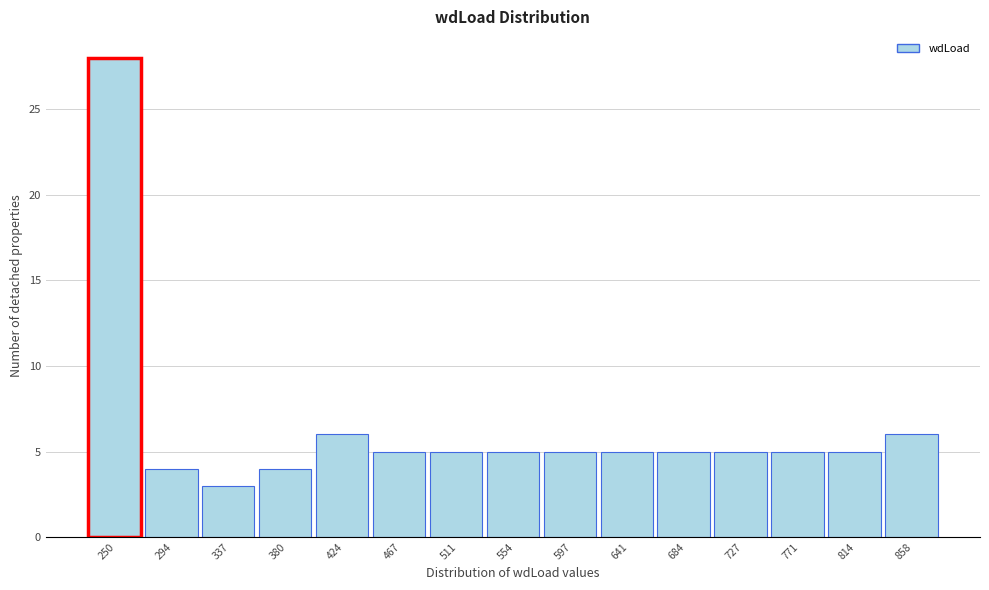

Reading left to right, list all the values displayed in this chart.

250=28	294=4	337=3	380=4	424=6	467=5	511=5	554=5	597=5	641=5	684=5	727=5	771=5	814=5	858=6